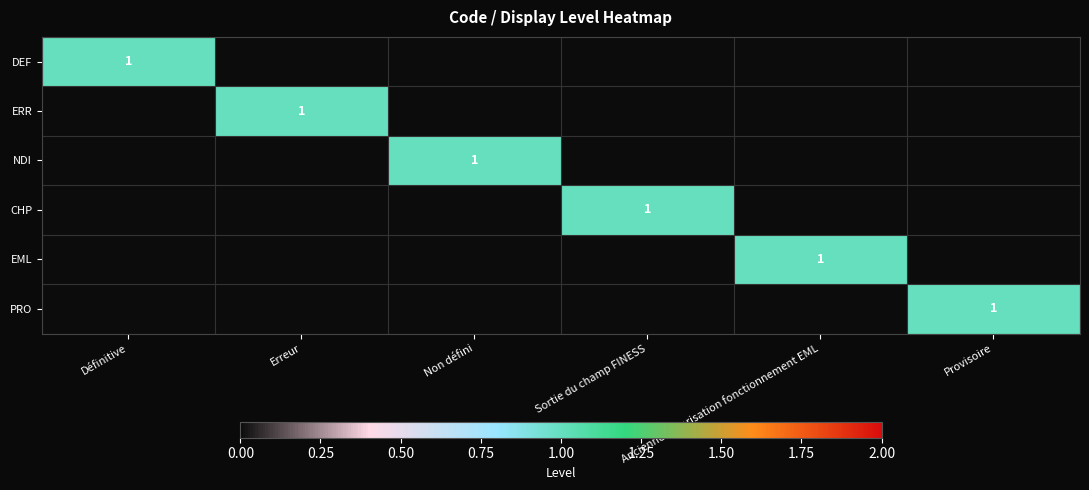

True or false: NDI has a value of 1 at Non défini.

True